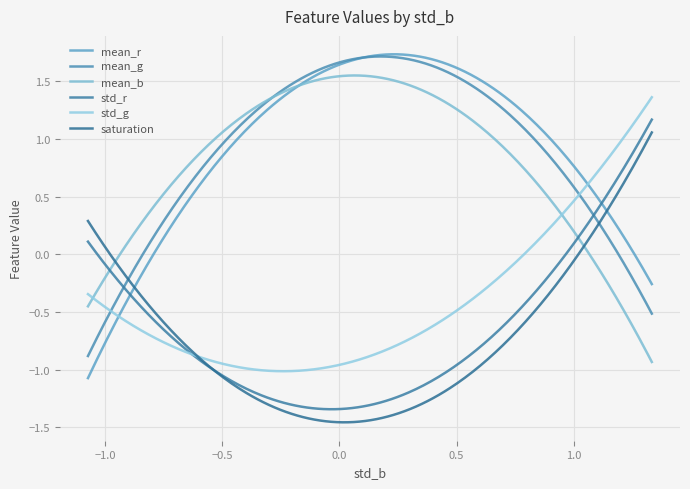

What are all the series names shown in the legend?

mean_r, mean_g, mean_b, std_r, std_g, saturation